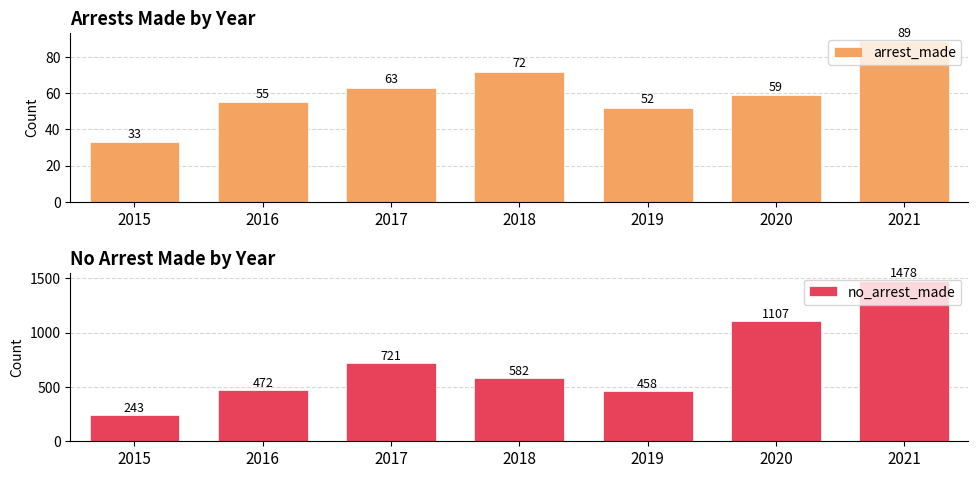

Which series changed the most between 2017 and 2019?

no_arrest_made